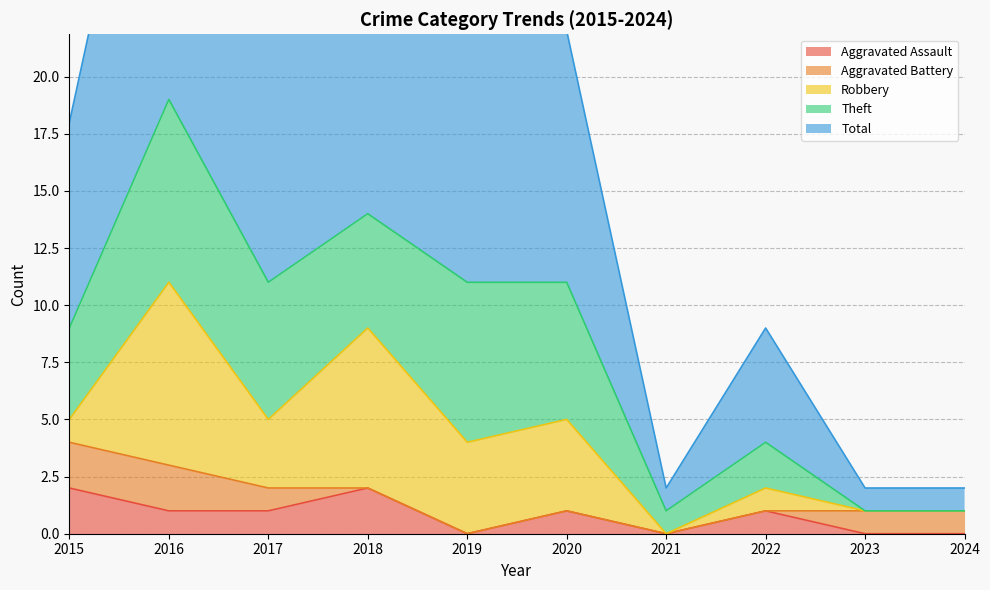

At which category is the sum across all series the highest?

2016